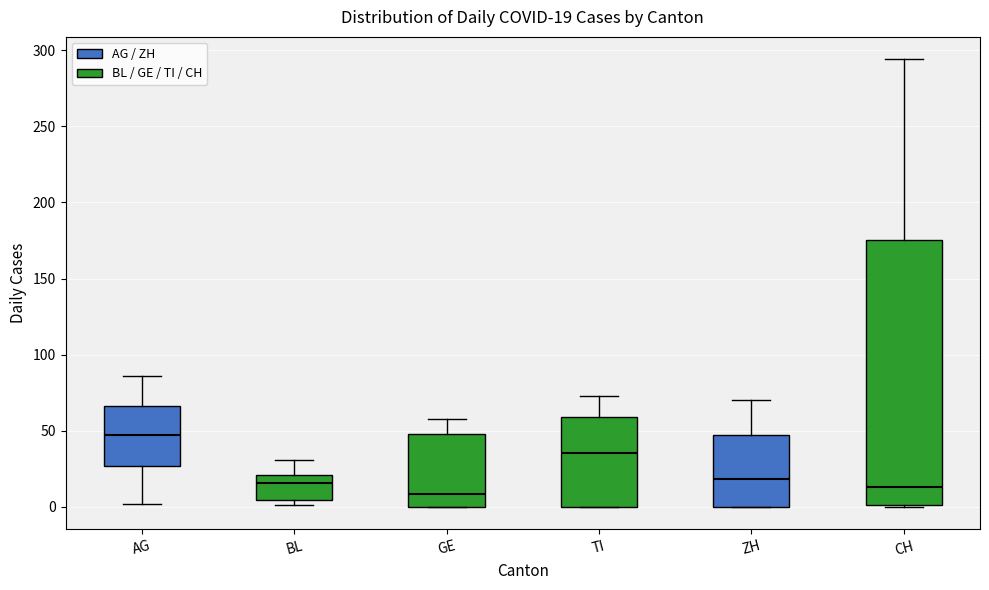

Comparing the boxes themselves (not the whiskers), which one is the tallest?

CH